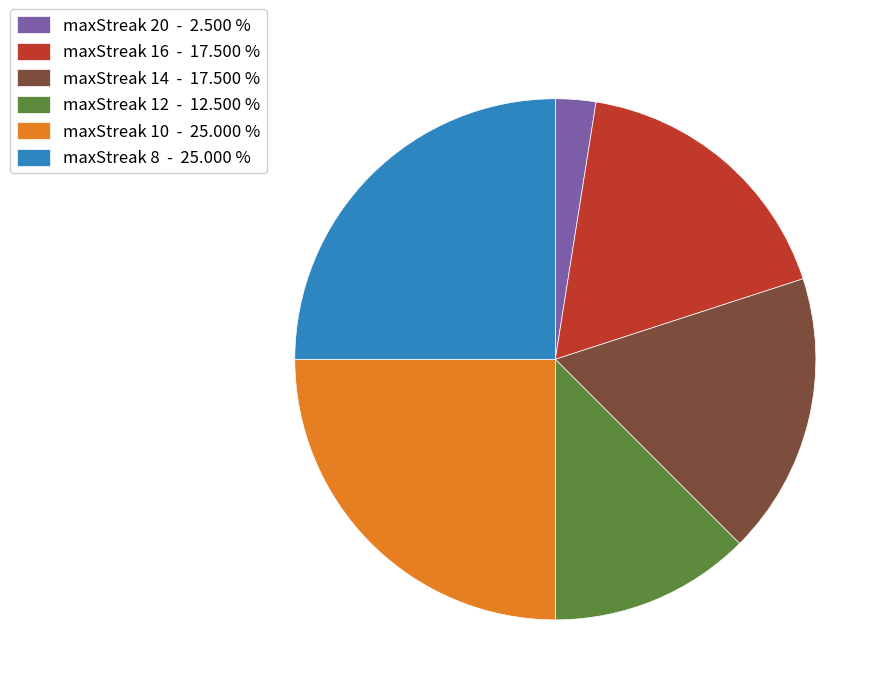

Count the number of slices in the pie.

6